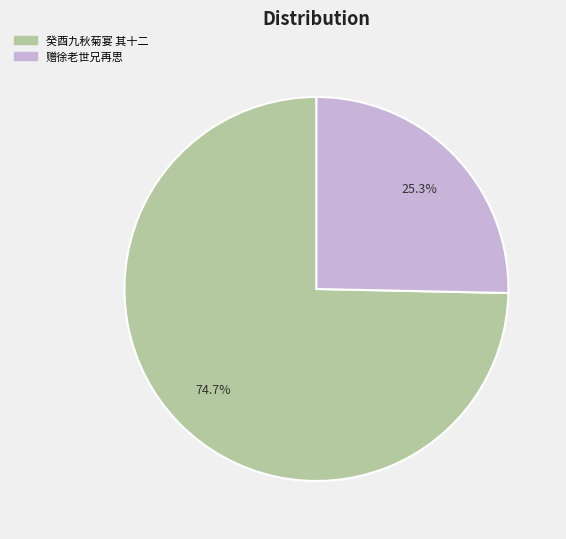

Is there any slice that represents more than half of the pie?

Yes